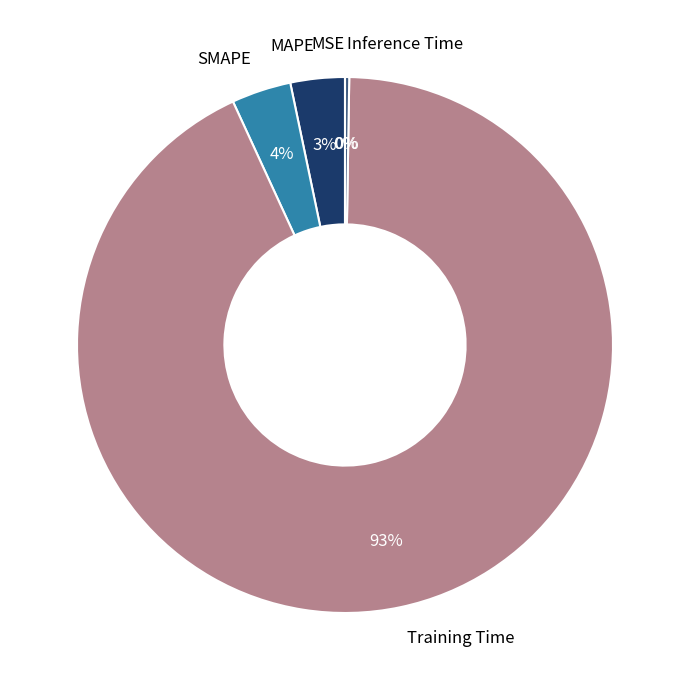

Do Training Time and SMAPE together represent more than half of the pie?

Yes